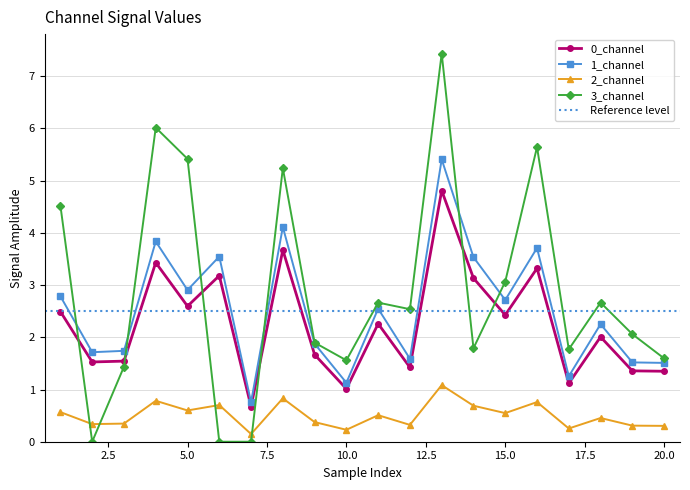

What is the maximum value shown in the chart?

7.4